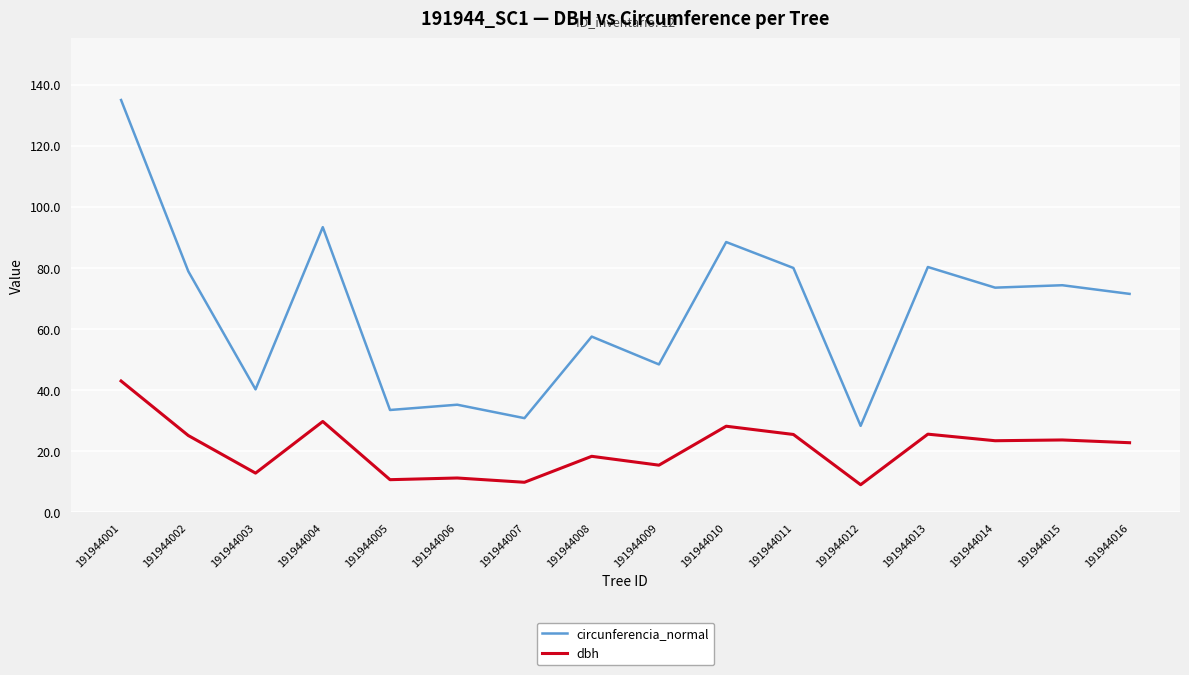

What is the difference between the highest and lowest values at 191944004?

63.6